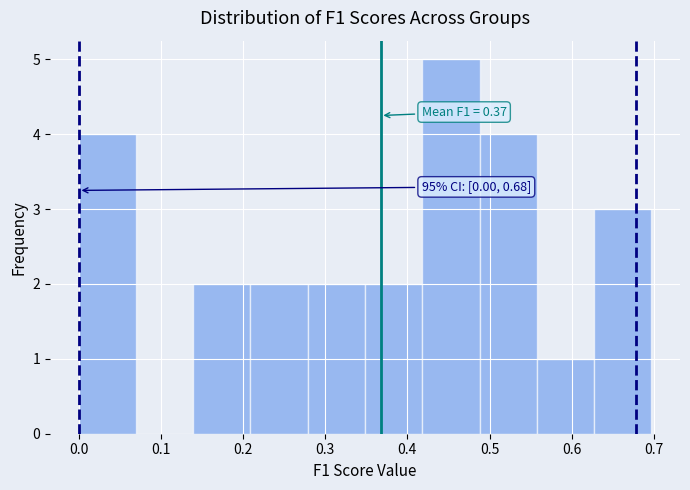

Over which range of the x-axis is the bar tallest?

0.42 to 0.49